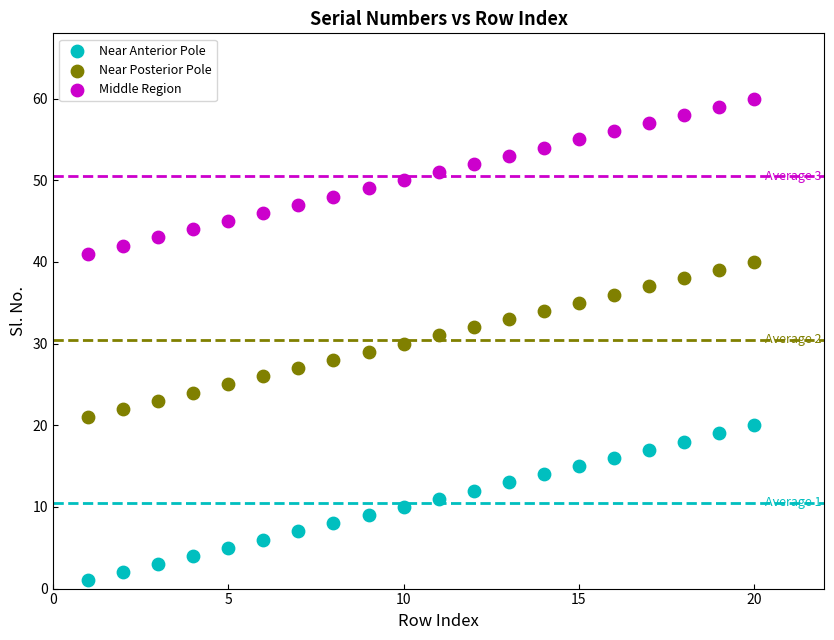

Across all data points, what is the range of Y values (max minus min)?

59